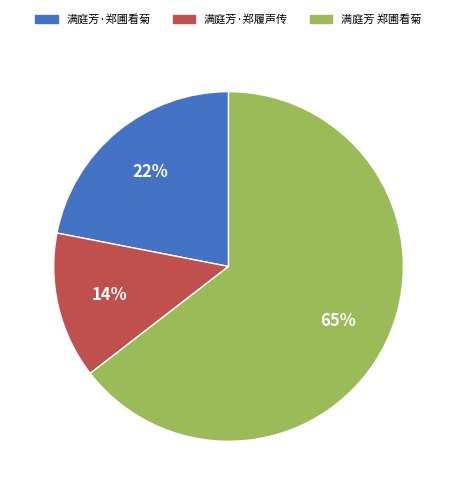

To the nearest percent, what is the average slice percentage?

33%